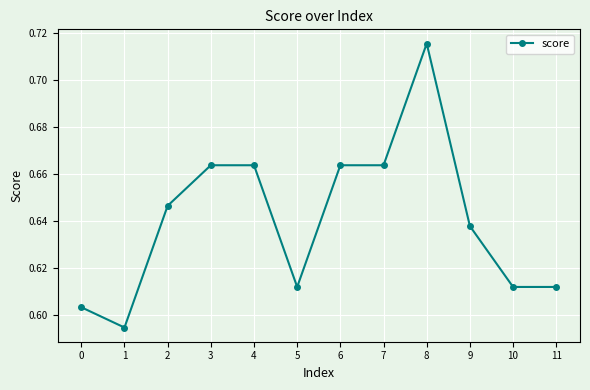

True or false: there are more than 0 points higher than both neighbors.

True